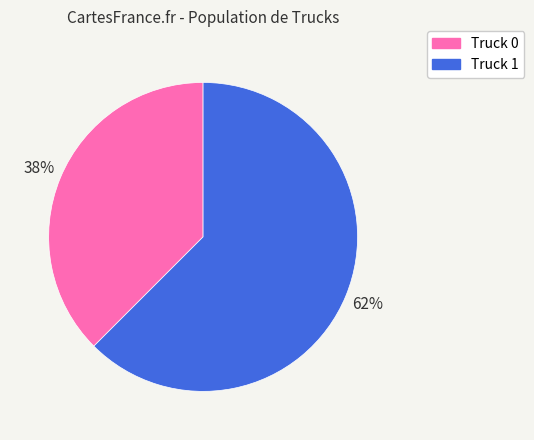

What is the ratio of the value at Truck 0 to the value at Truck 1?

0.6